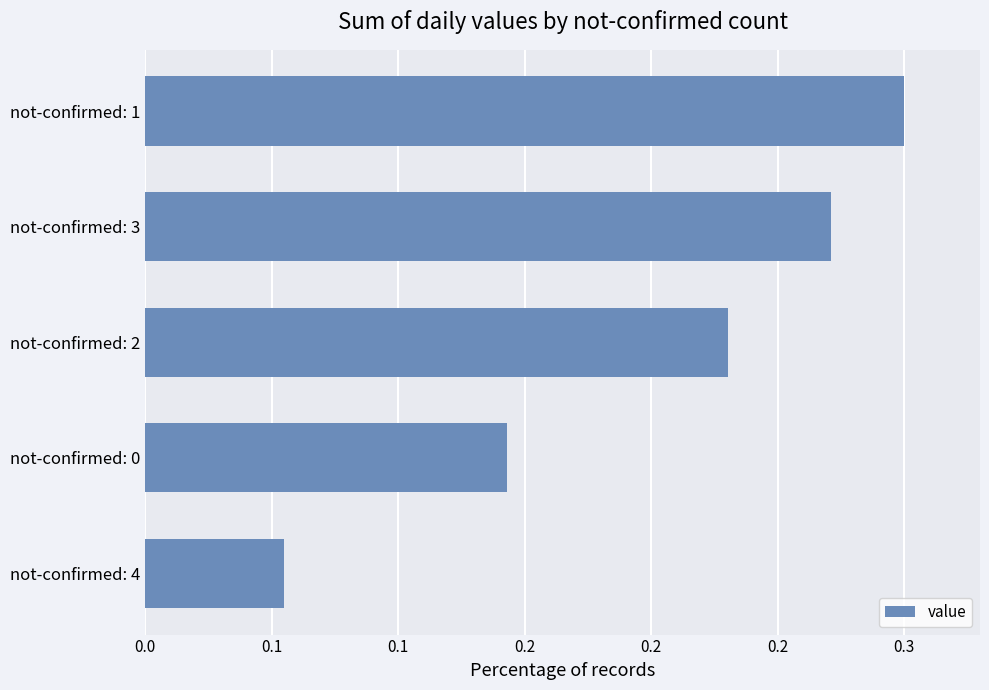

Does the chart contain stacked bars?

No